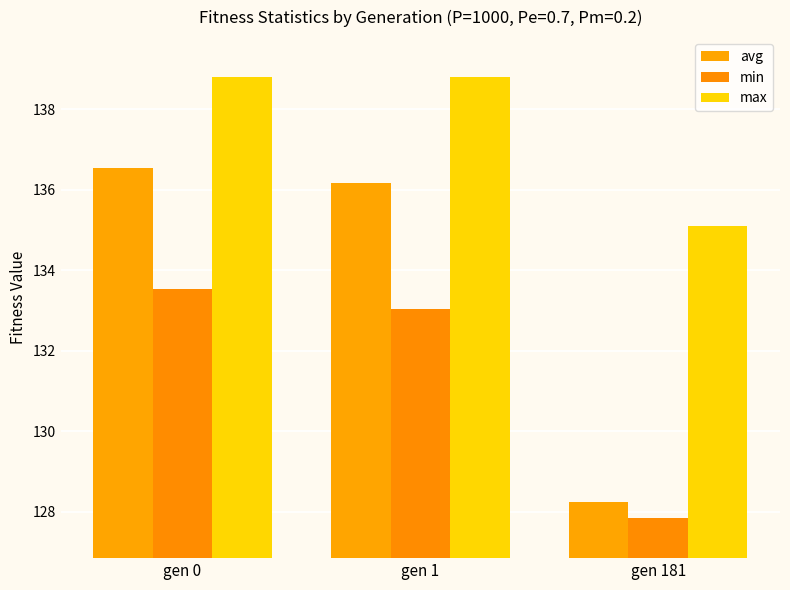

True or false: min has a value of 67.7 at gen 1.

False